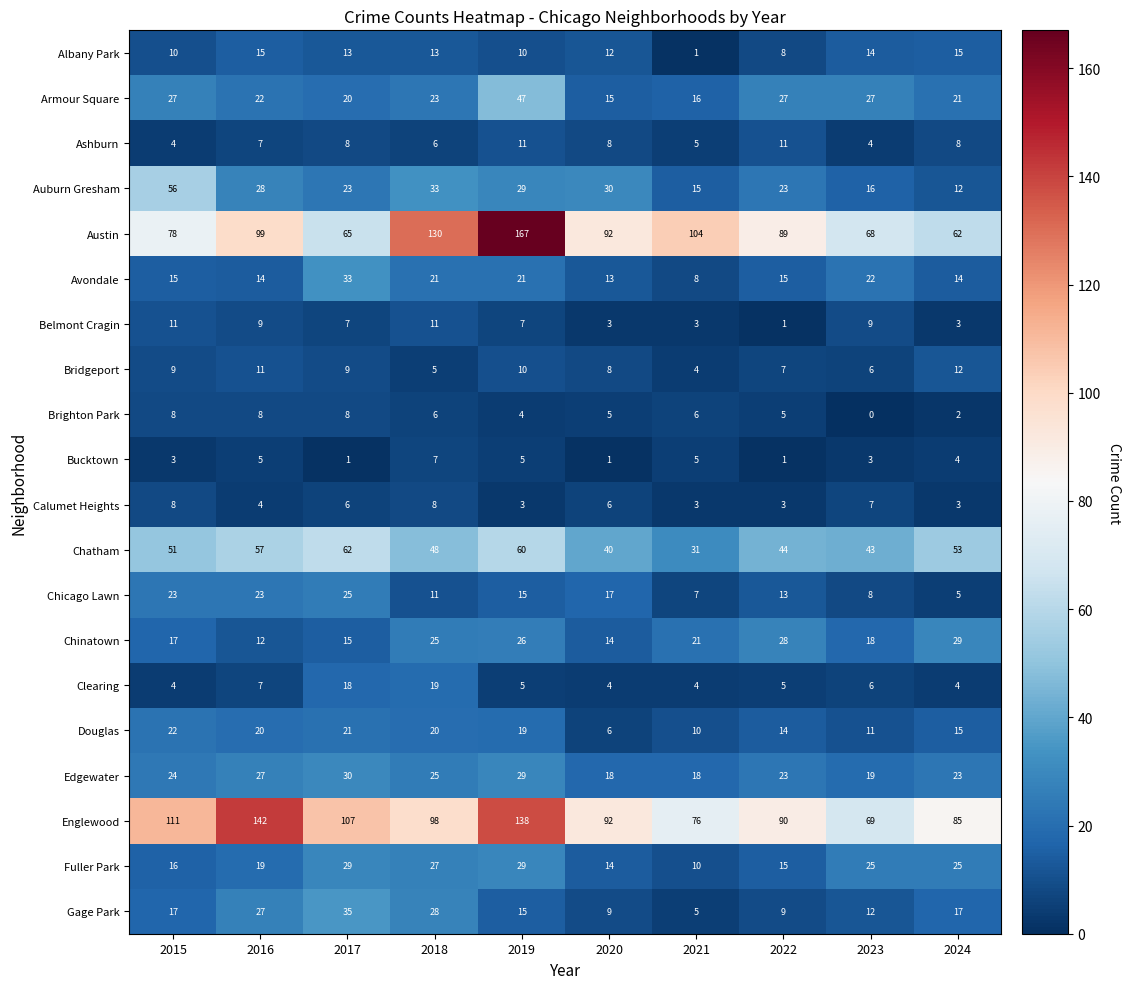

What is the total value across all series at 2022?

431